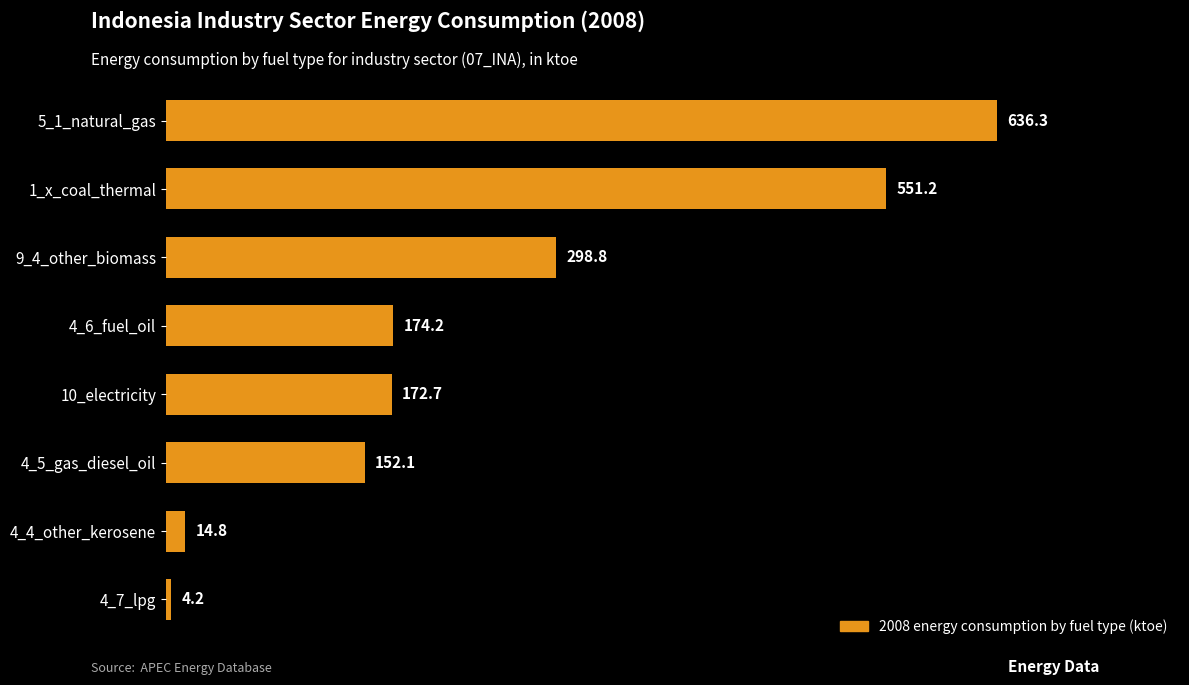

Are the bars horizontal?

Yes